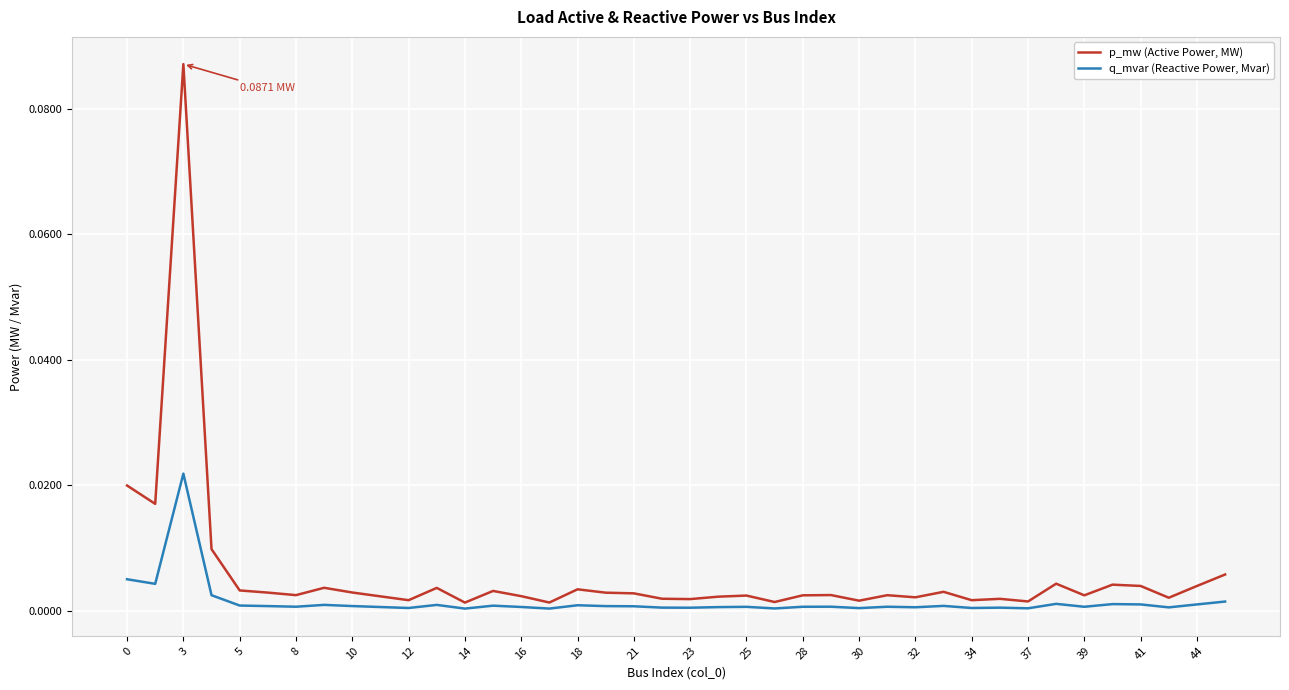

List the series in order of their overall mean, highest first.

p_mw (Active Power, MW), q_mvar (Reactive Power, Mvar)